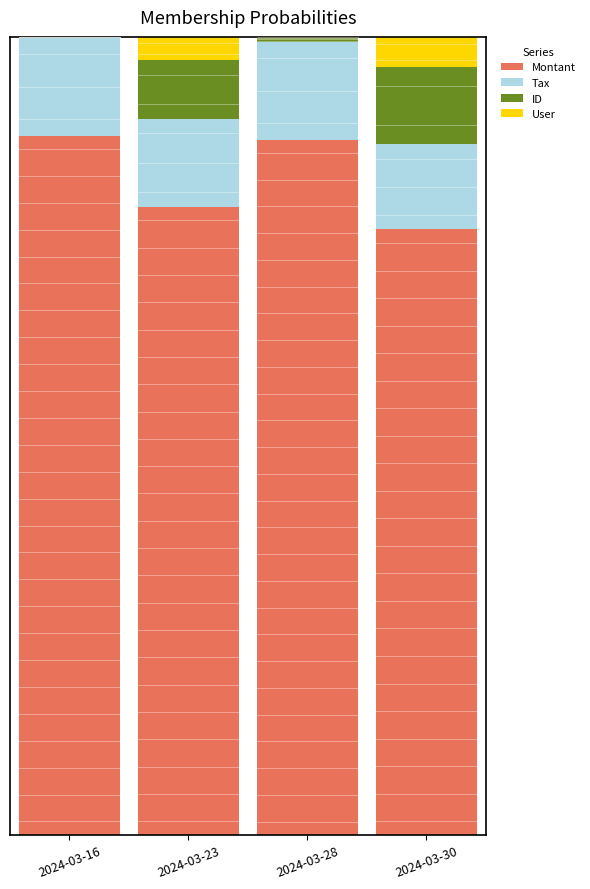

Are the bars horizontal?

No